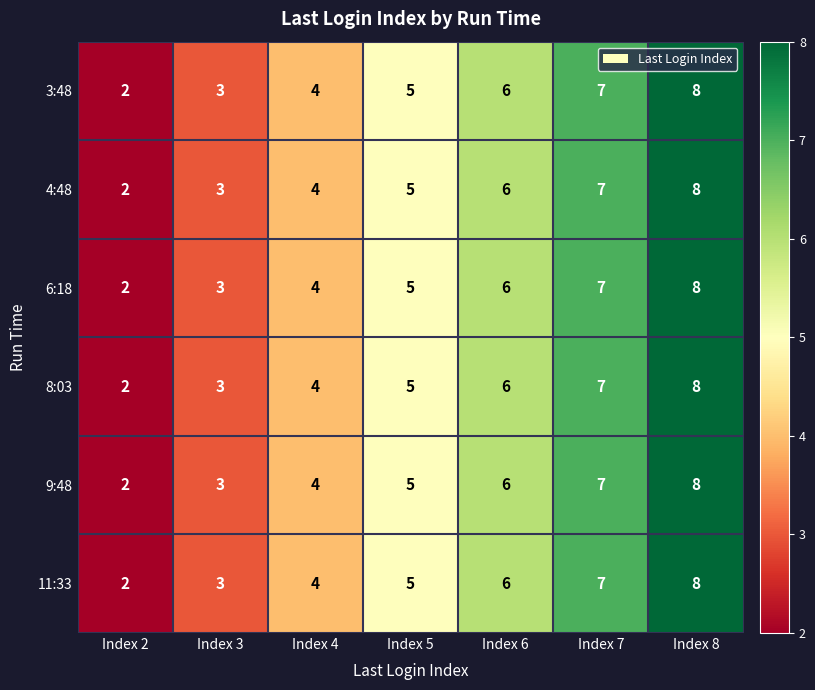

True or false: 6:18 has a value of 8 at Index 8.

True